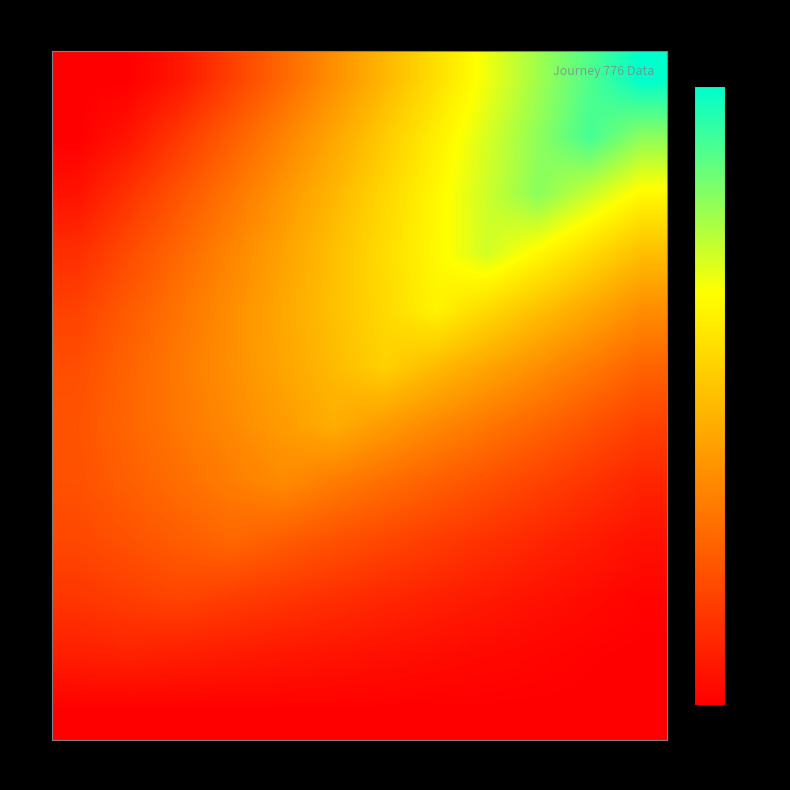

Reading right to left, list all the values displayed in this chart.

0: 29=0.0	26=0.0	25=0.0	22=0.0	21=0.0	18=0.0	17=0.0	15=0.0	13=0.0	11=0.0	9=0.0	7=0.0
1: 29=0.0	26=0.1	25=0.3	22=0.5	21=0.8	18=1.0	17=1.2	15=1.4	13=1.6	11=1.8	9=2.0	7=1.8
2: 29=0.3	26=0.7	25=1.1	22=1.5	21=1.9	18=2.3	17=2.8	15=3.2	13=3.6	11=4.0	9=3.6	7=3.2
3: 29=1.0	26=1.6	25=2.3	22=2.9	21=3.5	18=4.1	17=4.8	15=5.4	13=6.0	11=5.4	9=4.8	7=4.1
4: 29=2.2	26=3.0	25=3.8	22=4.7	21=5.5	18=6.3	17=7.2	15=8.0	13=7.2	11=6.3	9=5.5	7=4.7
5: 29=3.8	26=4.8	25=5.8	22=6.9	21=7.9	18=9.0	17=10.0	15=9.0	13=7.9	11=6.9	9=5.8	7=4.8
6: 29=5.8	26=7.0	25=8.2	22=9.5	21=10.8	18=12.0	17=10.8	15=9.5	13=8.2	11=7.0	9=5.8	7=4.5
7: 29=8.2	26=9.6	25=11.1	22=12.5	21=14.0	18=12.5	17=11.1	15=9.6	13=8.2	11=6.7	9=5.3	7=3.8
8: 29=11.0	26=12.7	25=14.3	22=16.0	21=14.3	18=12.7	17=11.0	15=9.3	13=7.7	11=6.0	9=4.3	7=2.7
9: 29=14.3	26=16.1	25=18.0	22=16.1	21=14.3	18=12.4	17=10.5	15=8.6	13=6.8	11=4.9	9=3.0	7=1.1
10: 29=17.9	26=20.0	25=17.9	22=15.8	21=13.8	18=11.7	17=9.6	15=7.5	13=5.4	11=3.3	9=1.3	7=0.0
11: 29=22.0	26=19.7	25=17.4	22=15.1	21=12.8	18=10.5	17=8.3	15=6.0	13=3.7	11=1.4	9=0.0	7=0.0